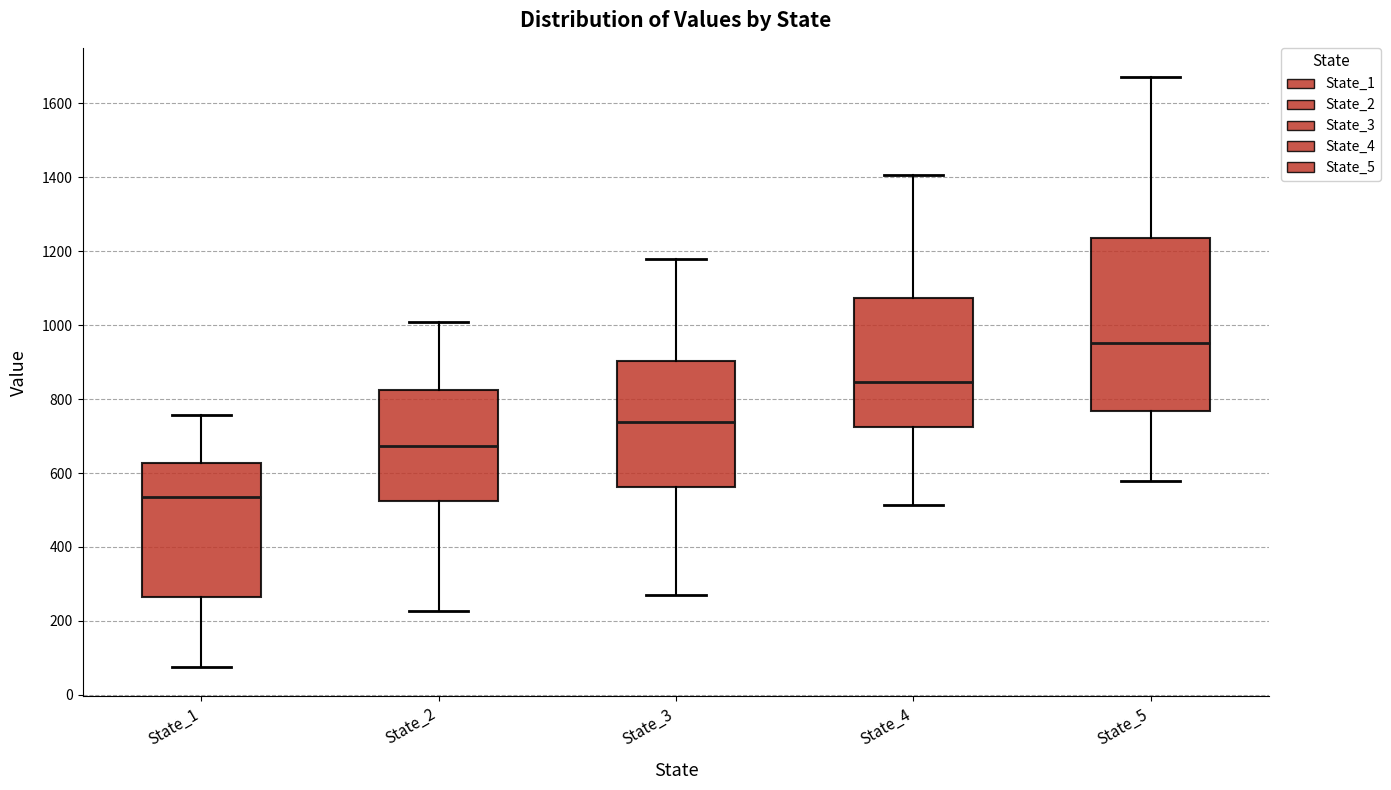

Reading left to right, transcribe this box plot: for each box, give where its median line is, the range the box spans, and where its two whiskers end, as read against the y-axis. The values are not printed on the chart, so give them approximately, as read against the axis.

State_1: median 540, box 260 to 620, whiskers 80 to 760
State_2: median 680, box 520 to 820, whiskers 220 to 1000
State_3: median 740, box 560 to 900, whiskers 260 to 1180
State_4: median 840, box 720 to 1080, whiskers 520 to 1400
State_5: median 960, box 760 to 1240, whiskers 580 to 1680